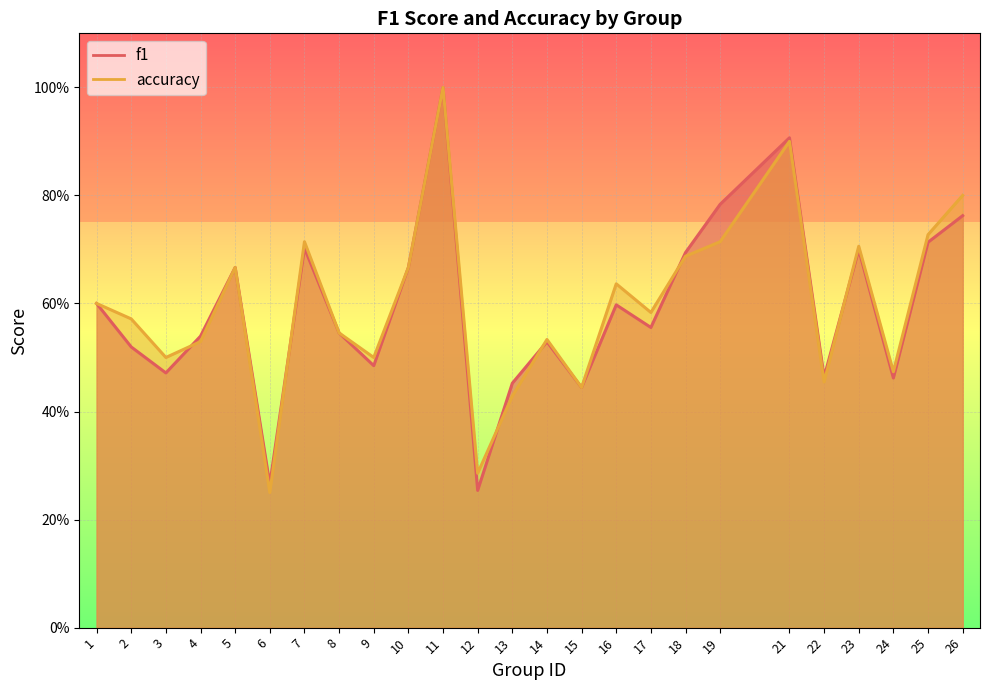

How many interior local peaks does the accuracy series have?

7